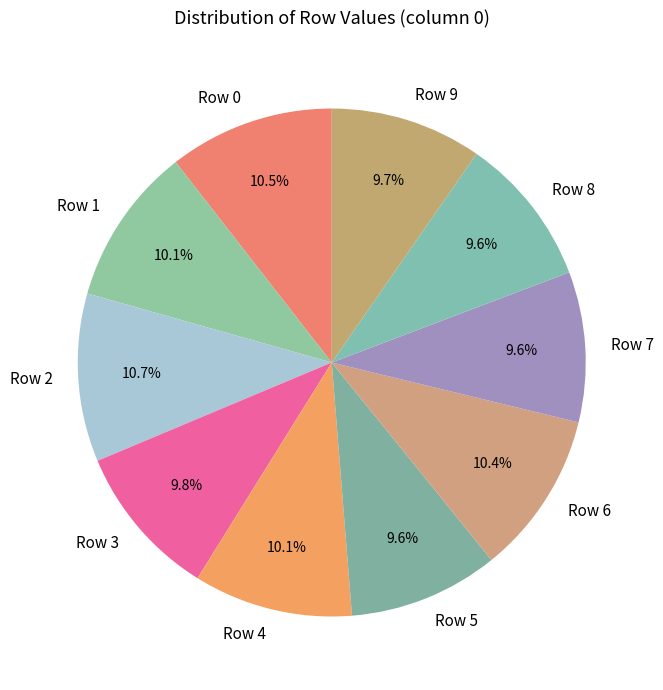

Approximately how many times larger is the value at Row 5 compared to Row 8?

1.0